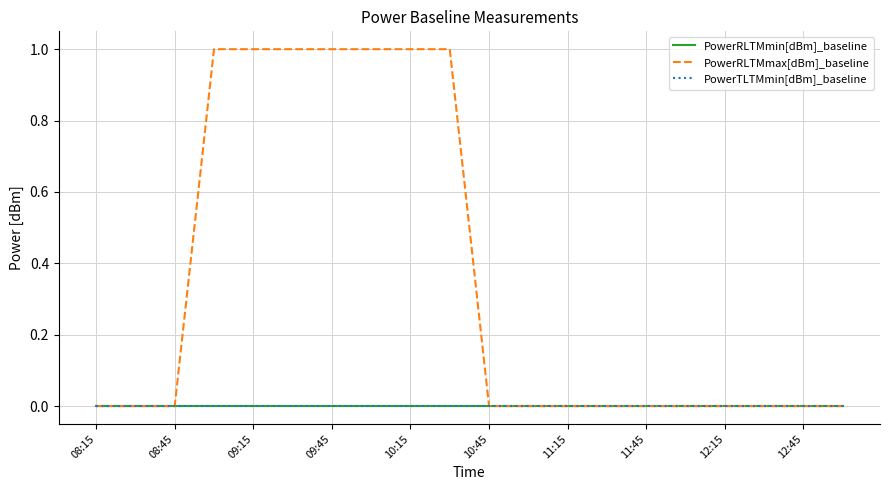

True or false: PowerRLTMmin[dBm]_baseline and PowerRLTMmax[dBm]_baseline cross at least once.

False